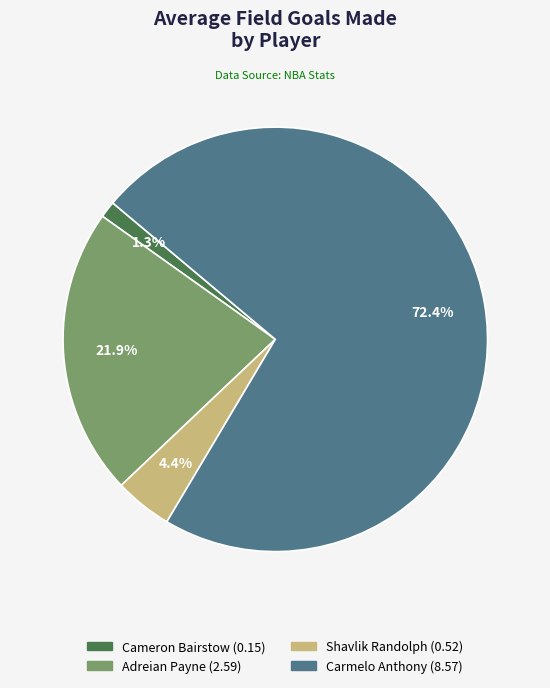

Does Carmelo Anthony account for over 50% of the chart?

Yes